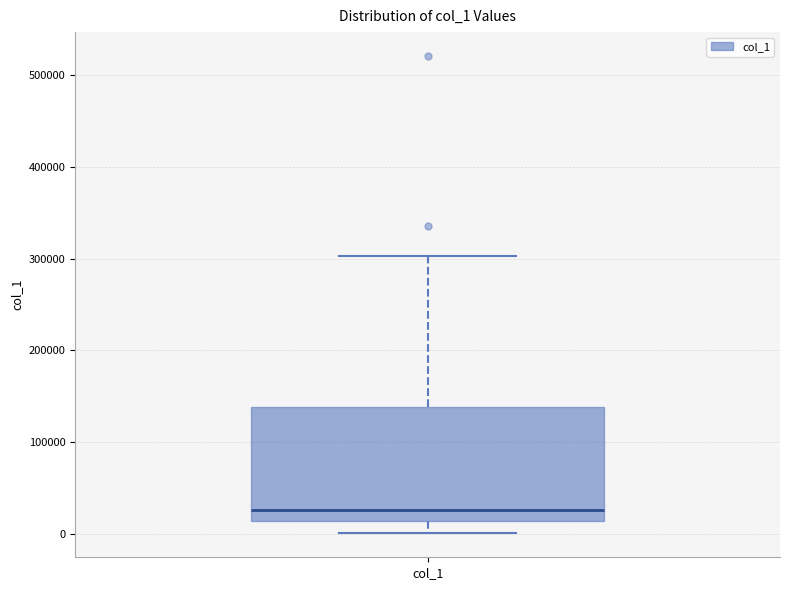

Transcribe this box plot: give where the median line is, the range the box spans, and where the two whiskers end, as read against the y-axis. The values are not printed on the chart, so give them approximately, as read against the axis.

median 30000, box 10000 to 140000, whiskers 0 to 300000